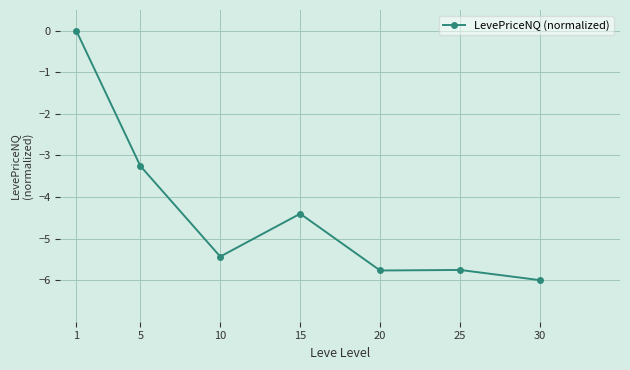

Is this an area chart (filled region under the line)?

No